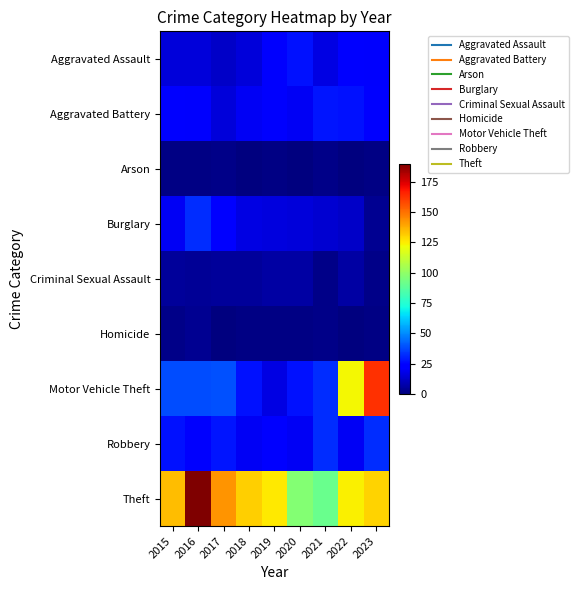

Which label corresponds to the largest value in the chart?

2016